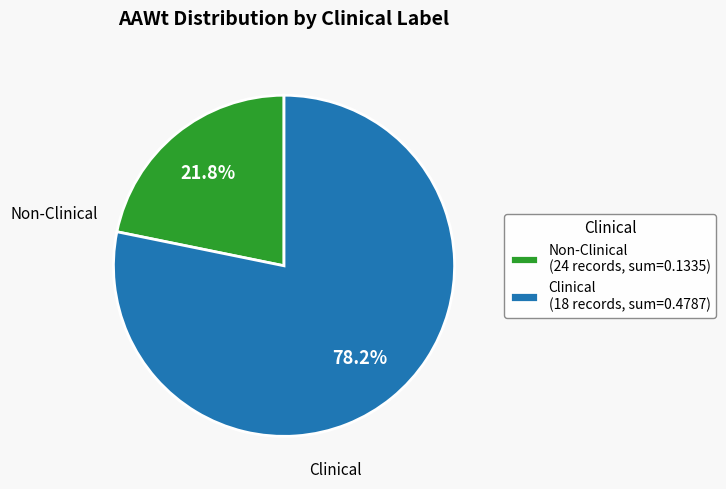

How many segments does this pie chart have?

2